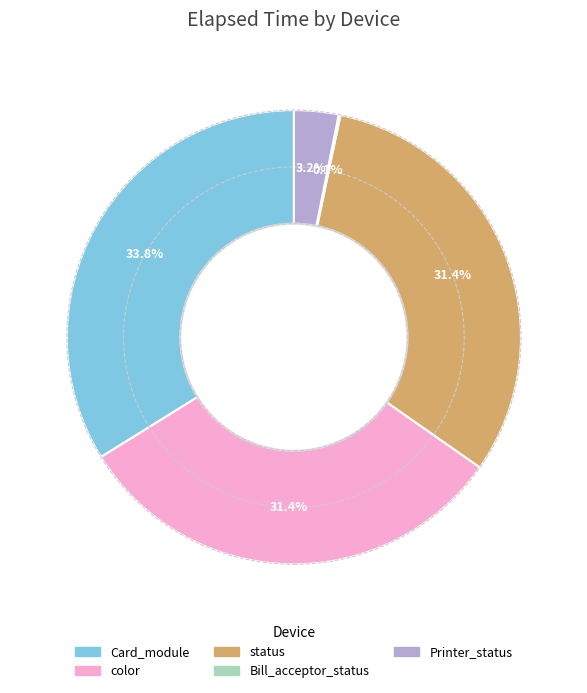

Is it true that status is 13% of the pie?

False